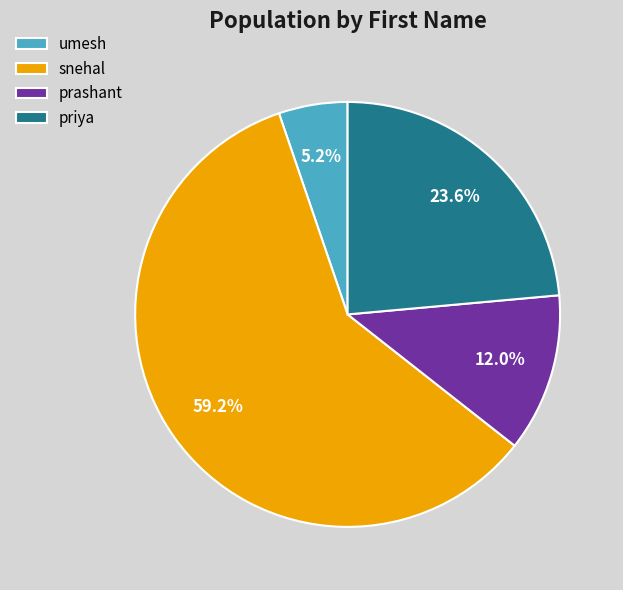

To the nearest percent, what portion does snehal represent?

59%